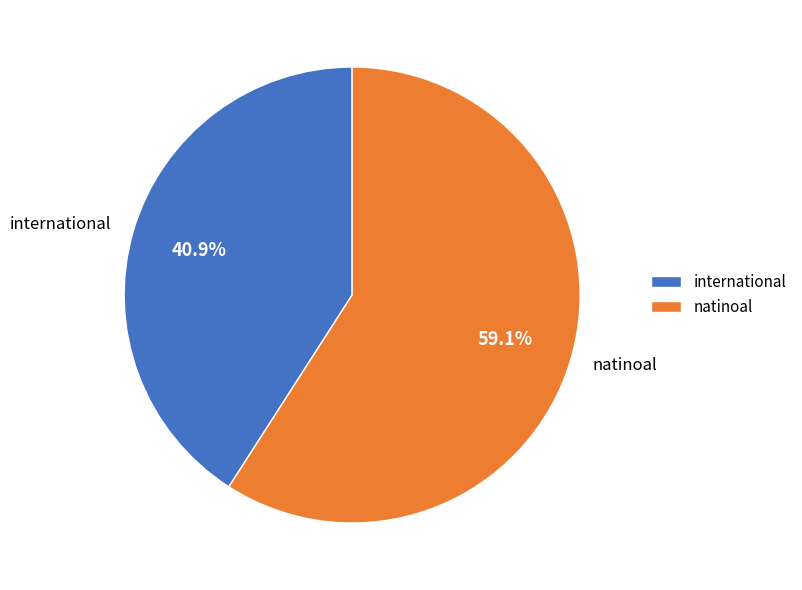

To the nearest percent, what is the difference between the international and natinoal slice percentages?

18%